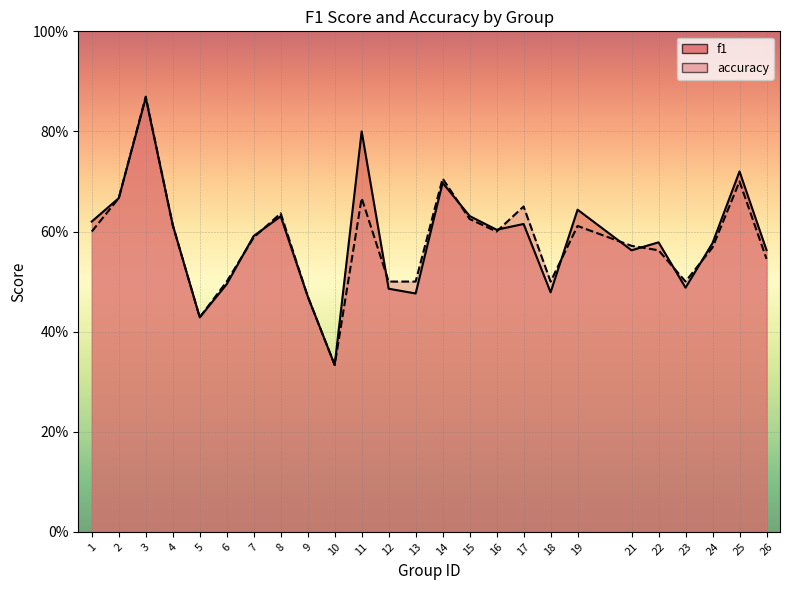

Which series has the widest spread of values?

accuracy